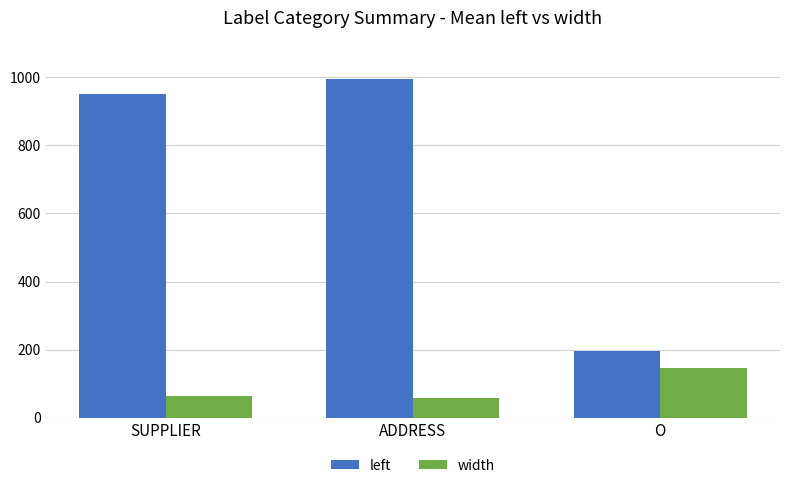

What is the average value of the width series?

89